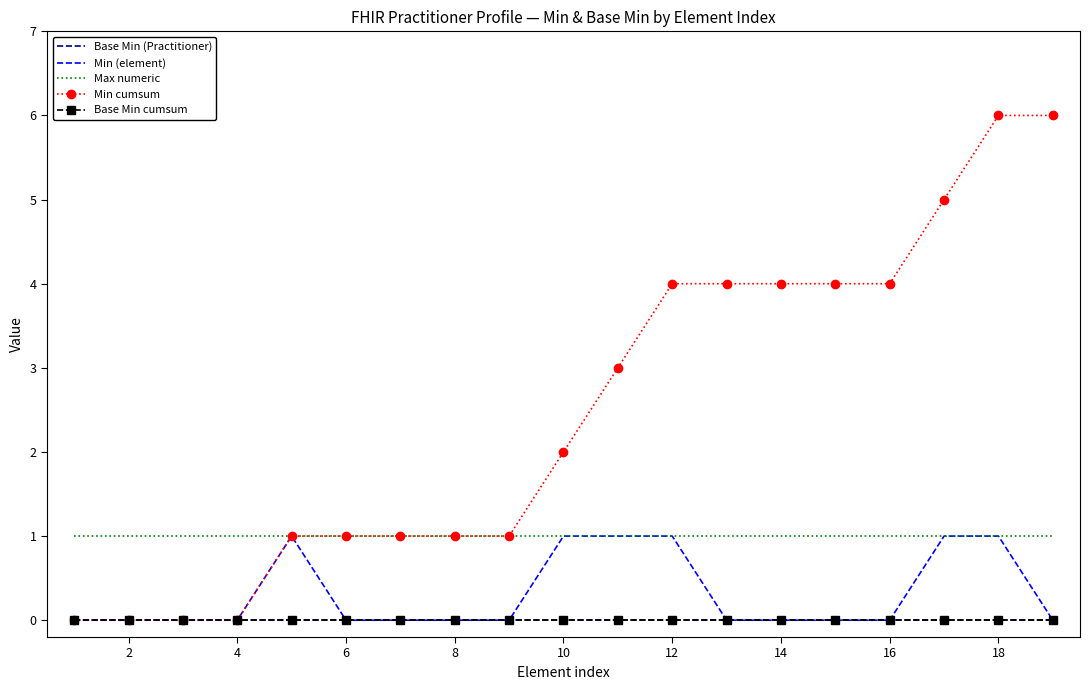

Reading left to right, extract all data points from this chart.

Base Min (Practitioner): 0	0	0	0	0	0	0	0	0	0	0	0	0	0	0	0	0	0	0
Min (element): 0	0	0	0	1	0	0	0	0	1	1	1	0	0	0	0	1	1	0
Max numeric: 1	1	1	1	1	1	1	1	1	1	1	1	1	1	1	1	1	1	1
Min cumsum: 0	0	0	0	1	1	1	1	1	2	3	4	4	4	4	4	5	6	6
Base Min cumsum: 0	0	0	0	0	0	0	0	0	0	0	0	0	0	0	0	0	0	0